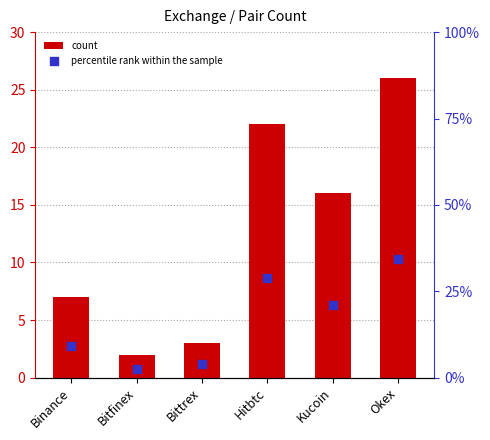

Which series reaches the minimum Y coordinate?

count